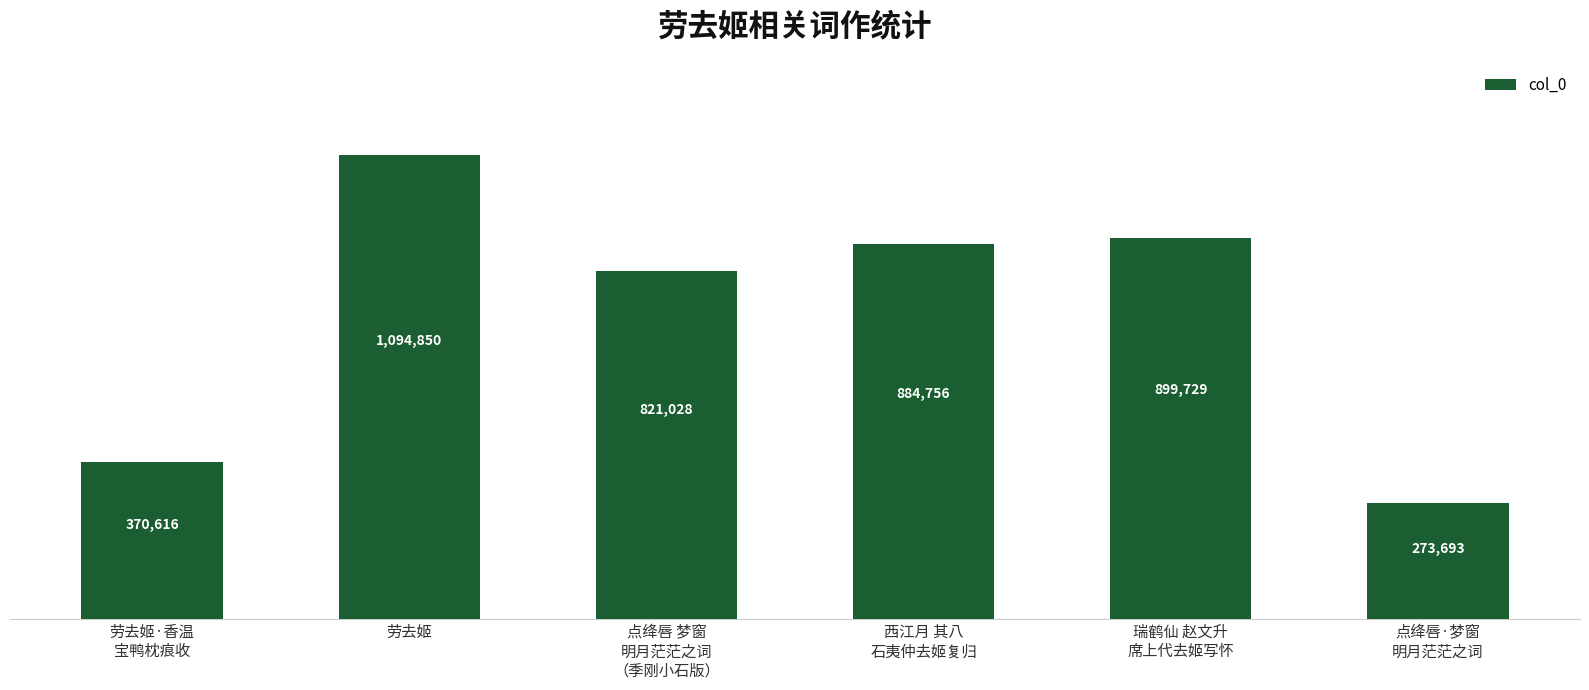

What is the difference between the maximum and minimum values?

821157